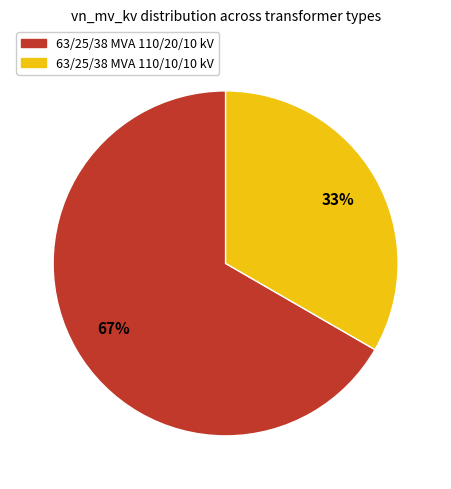

To the nearest percent, what portion does 63/25/38 MVA 110/10/10 kV represent?

33%